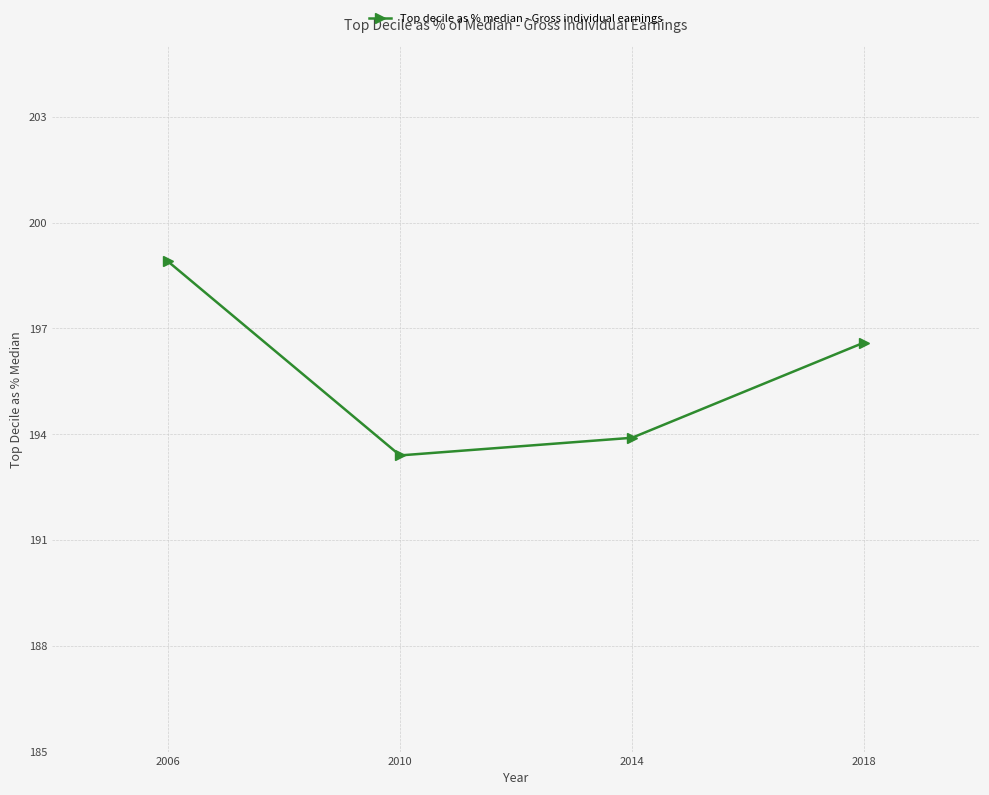

True or false: the data shows 193.9 at 2014.

True